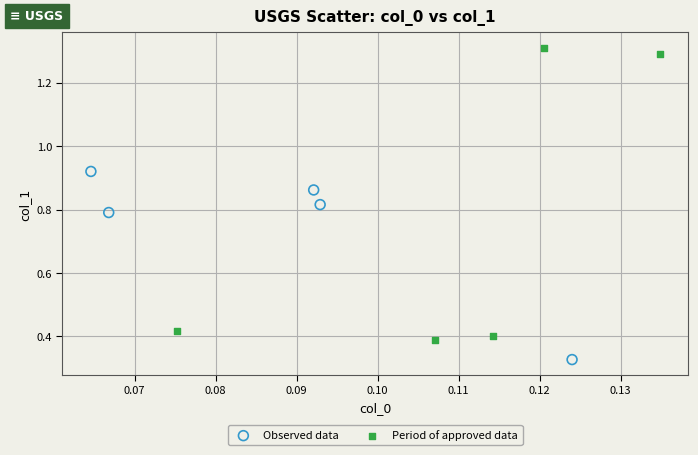

Which series reaches the maximum Y coordinate?

Period of approved data